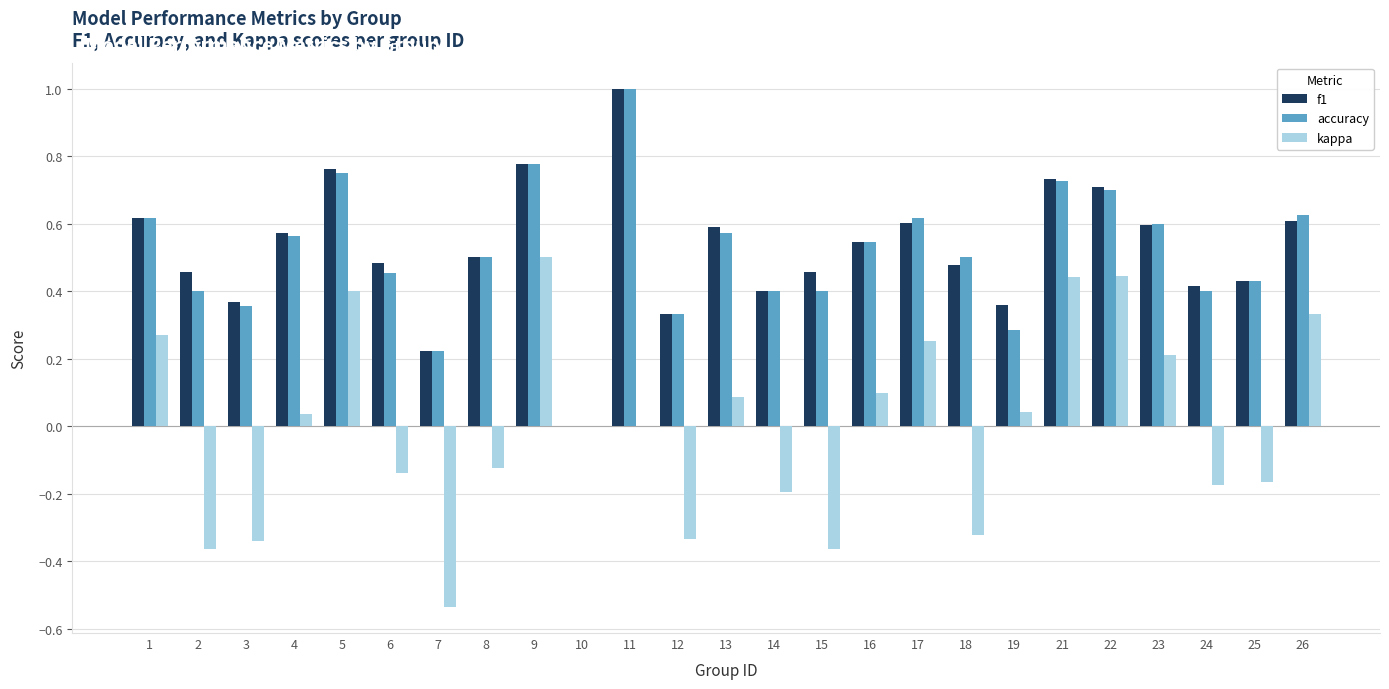

Is it true that f1 equals 1.2 at 22?

False